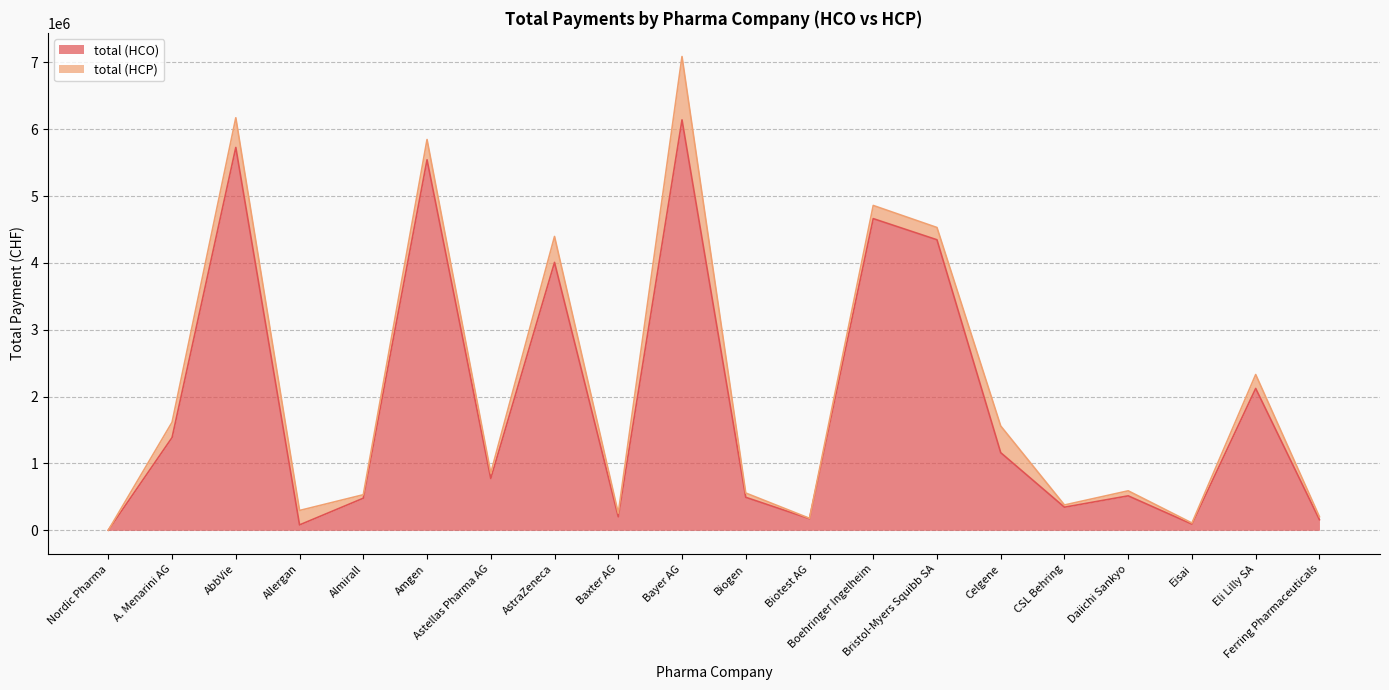

Reading left to right, extract all data points from this chart.

Nordic Pharma=2340	A. Menarini AG=1388257	AbbVie=5728593	Allergan=81133	Almirall=480568	Amgen=5544085	Astellas Pharma AG=775673	AstraZeneca=4008816	Baxter AG=202525	Bayer AG=6141480	Biogen=494095	Biotest AG=173800	Boehringer Ingelheim=4663670	Bristol-Myers Squibb SA=4347209	Celgene=1161991	CSL Behring=345933	Daiichi Sankyo=515945	Eisai=92828	Eli Lilly SA=2122876	Ferring Pharmaceuticals=159099